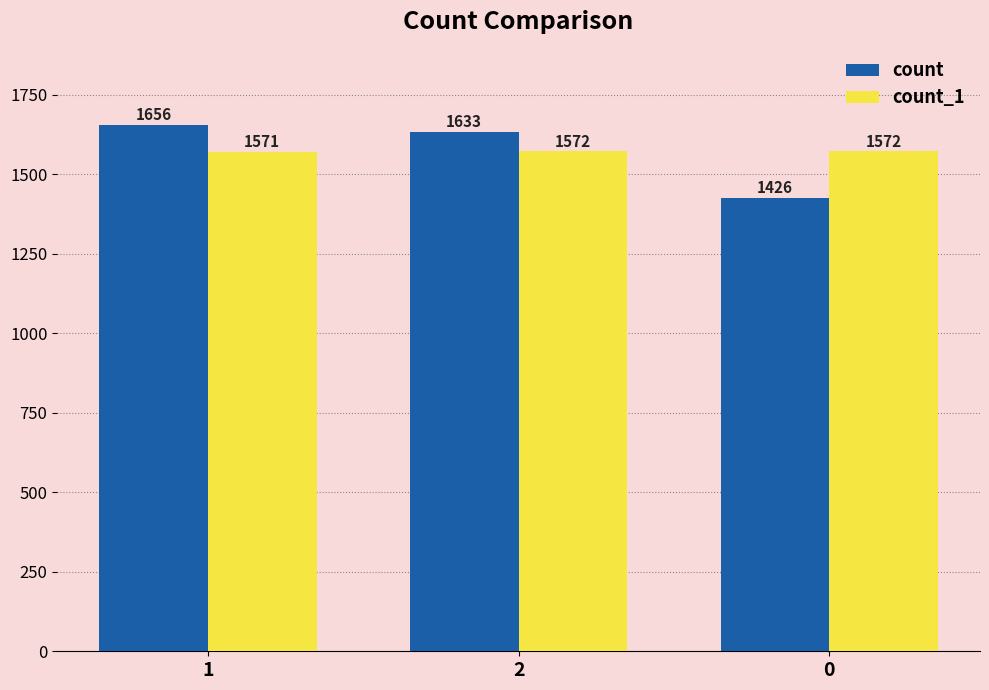

What position from the left is 0?

3